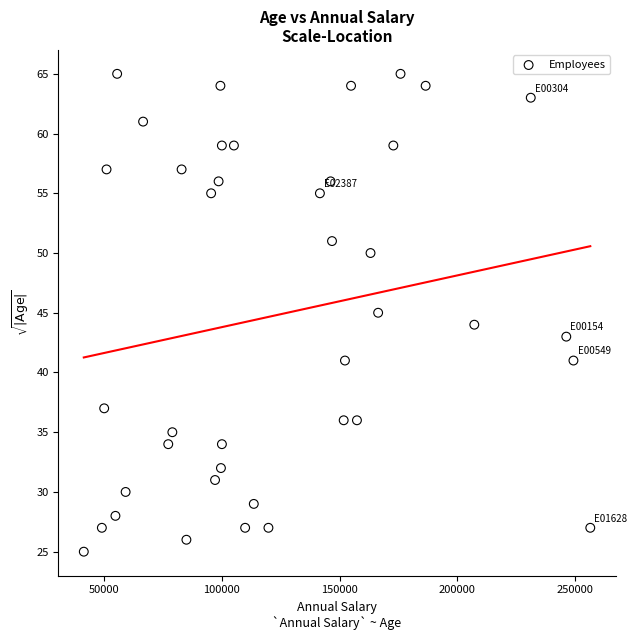

What is the range of X values (max minus min)?

215084